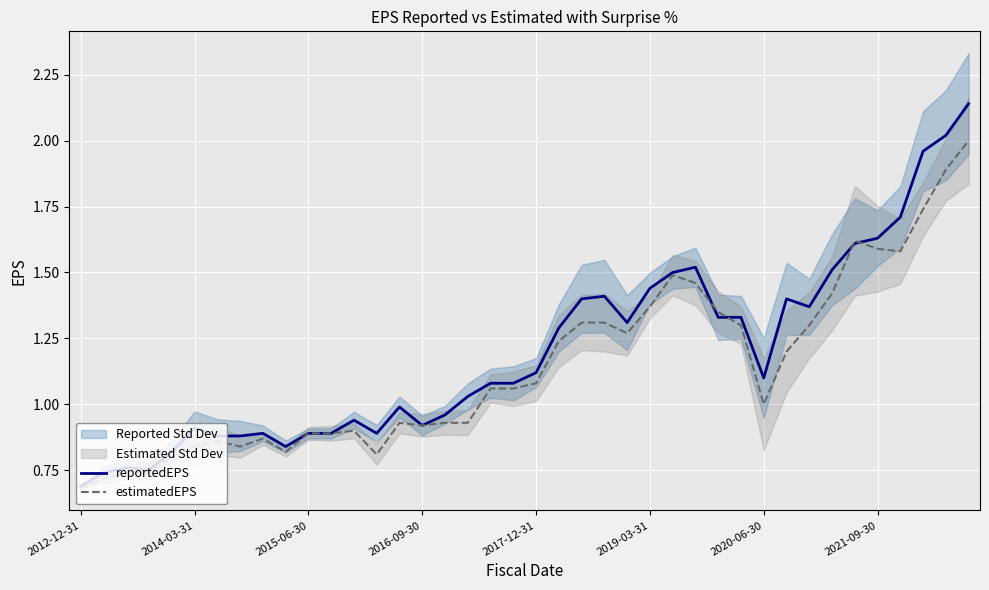

Which category has the lowest value in the estimatedEPS series?

2012-12-31